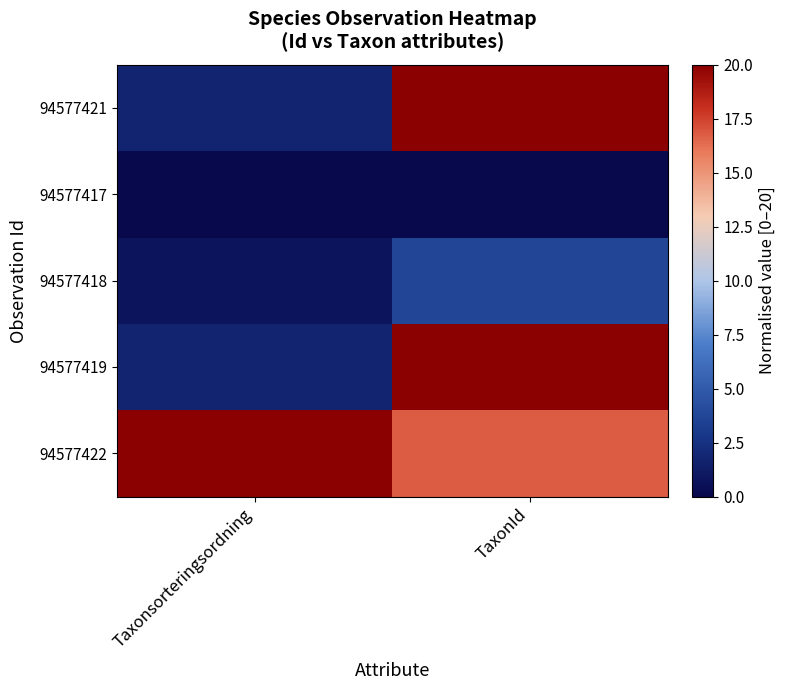

Which label corresponds to the largest value in the chart?

Taxonsorteringsordning